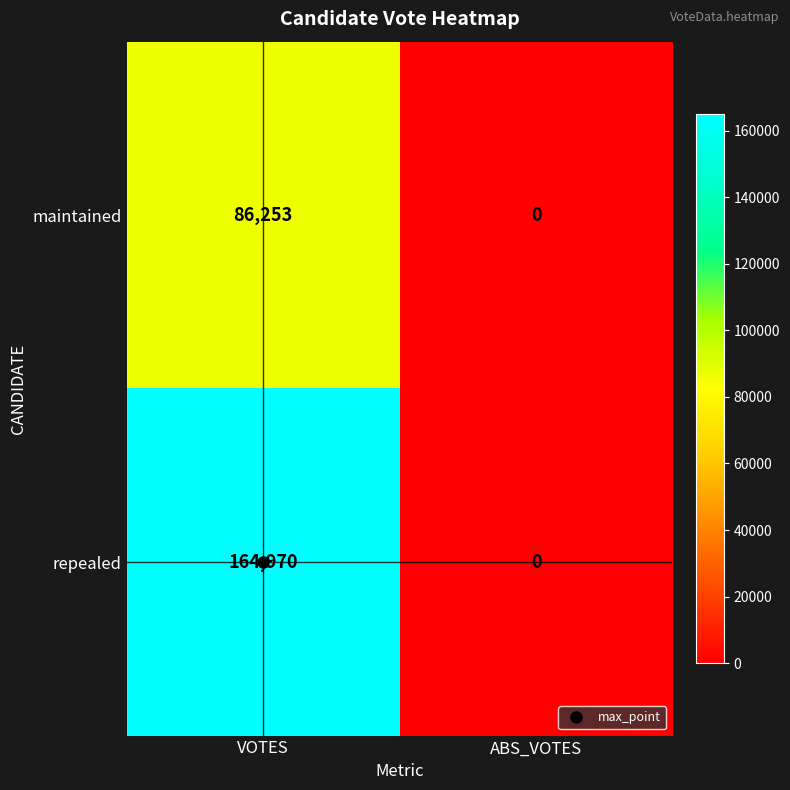

What is the total value across all series at VOTES?

251223